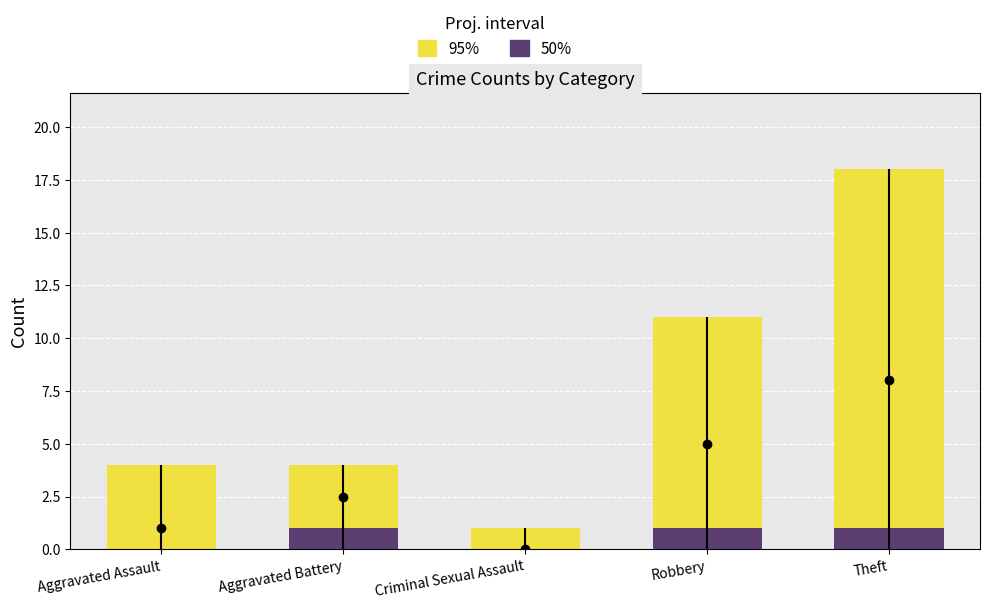

List the labels in order of 95% value, smallest first.

Criminal Sexual Assault, Aggravated Assault, Aggravated Battery, Robbery, Theft